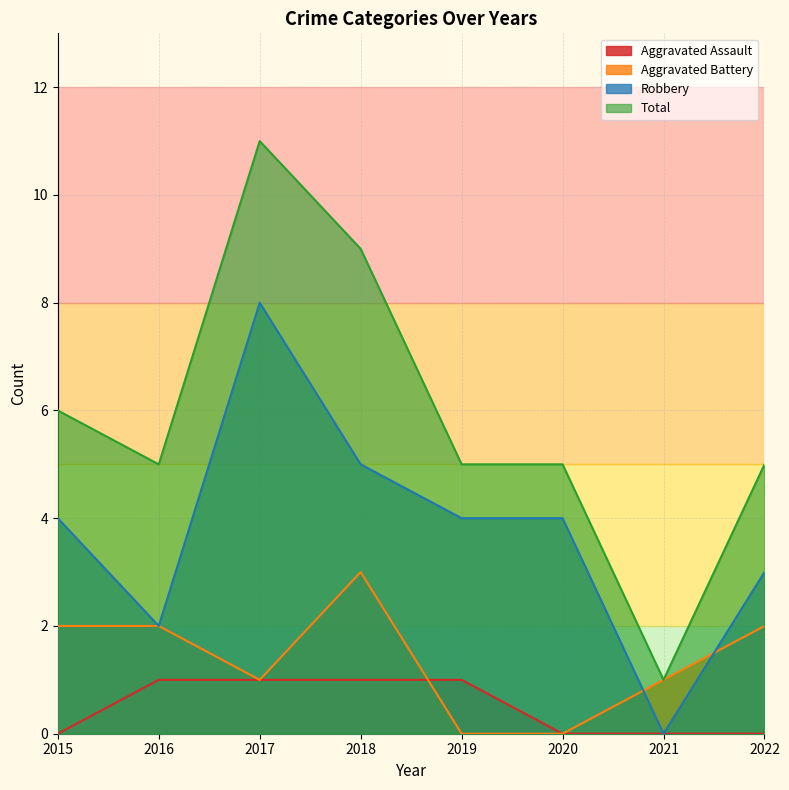

Which series changed the most between 2019 and 2021?

Robbery